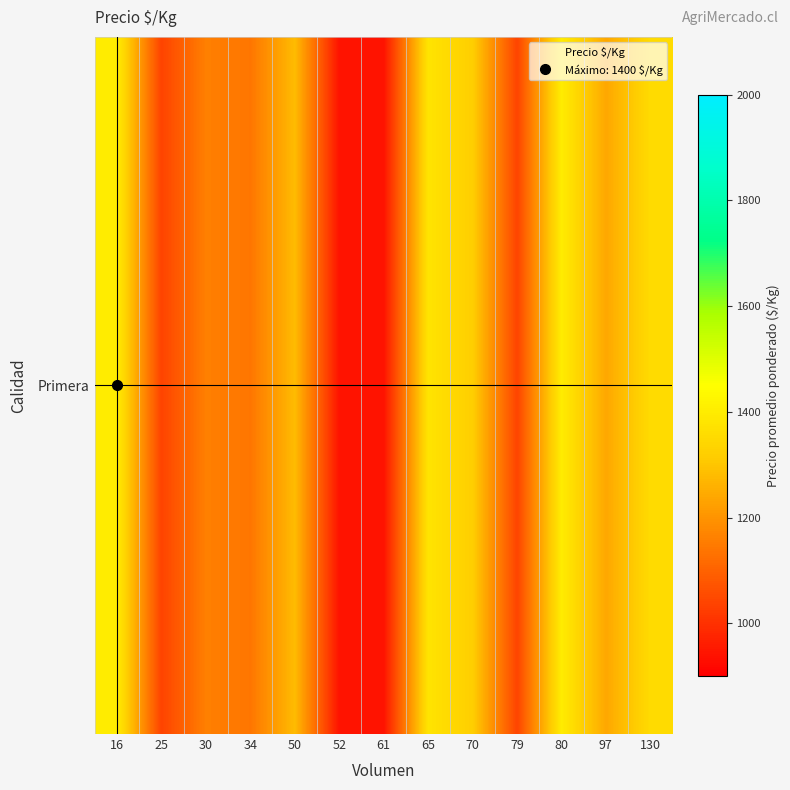

Which has a higher value, 52 or 16?

16